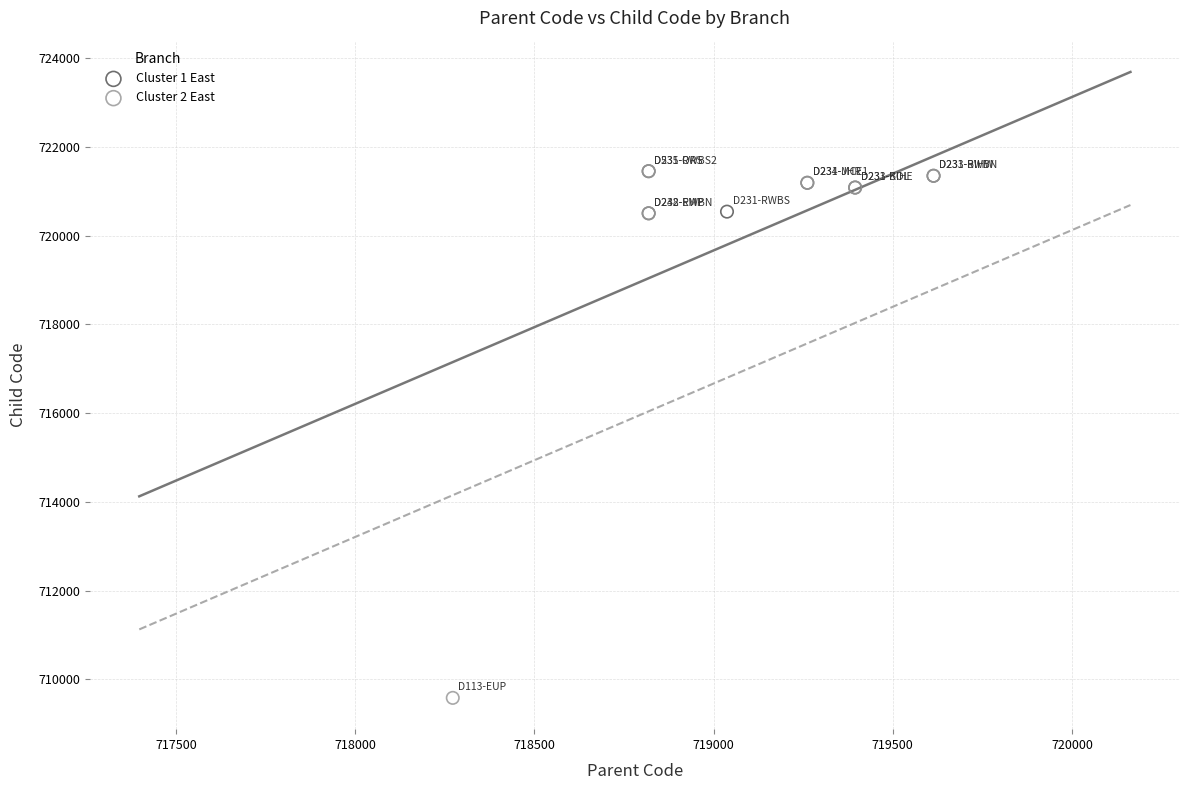

Which series has the largest Y range (max minus min)?

Cluster 2 East